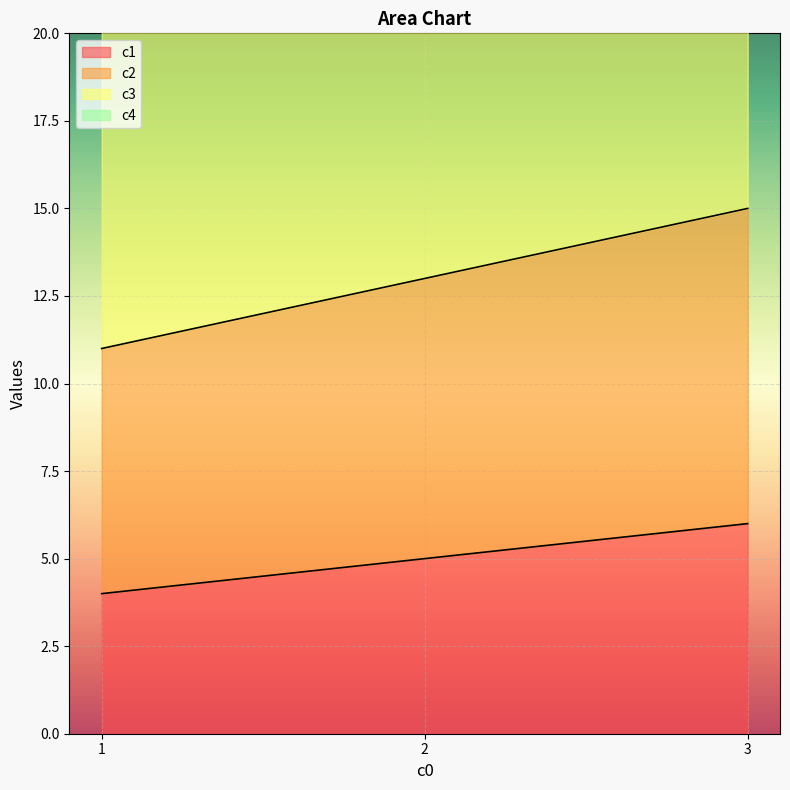

How many distinct data groups are displayed?

4